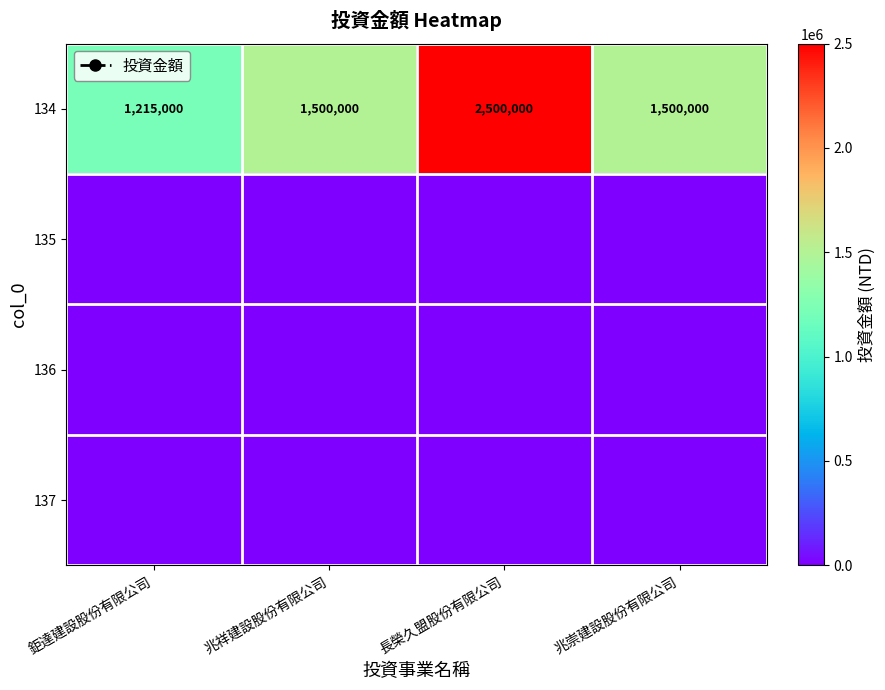

At which category does the chart reach its peak across all series?

長榮久盟股份有限公司